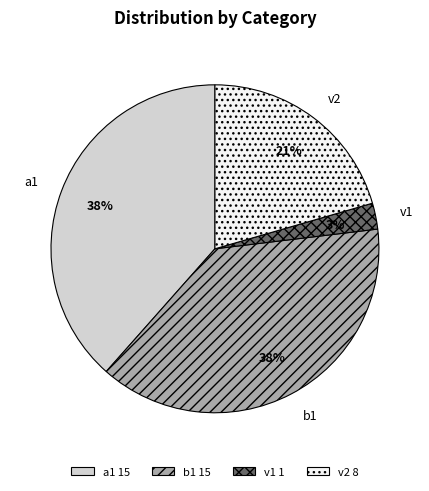

Do v1 and a1 together represent more than half of the pie?

No